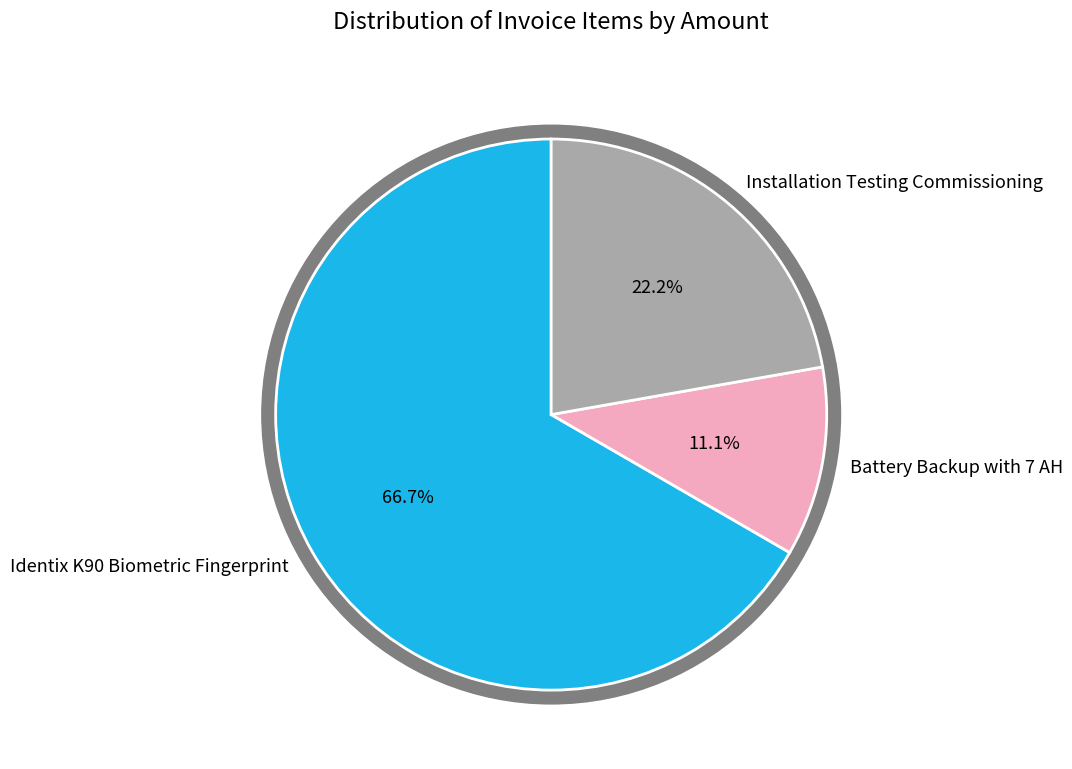

What percentage do Identix K90 Biometric Fingerprint and Battery Backup with 7 AH together represent?

77.8%